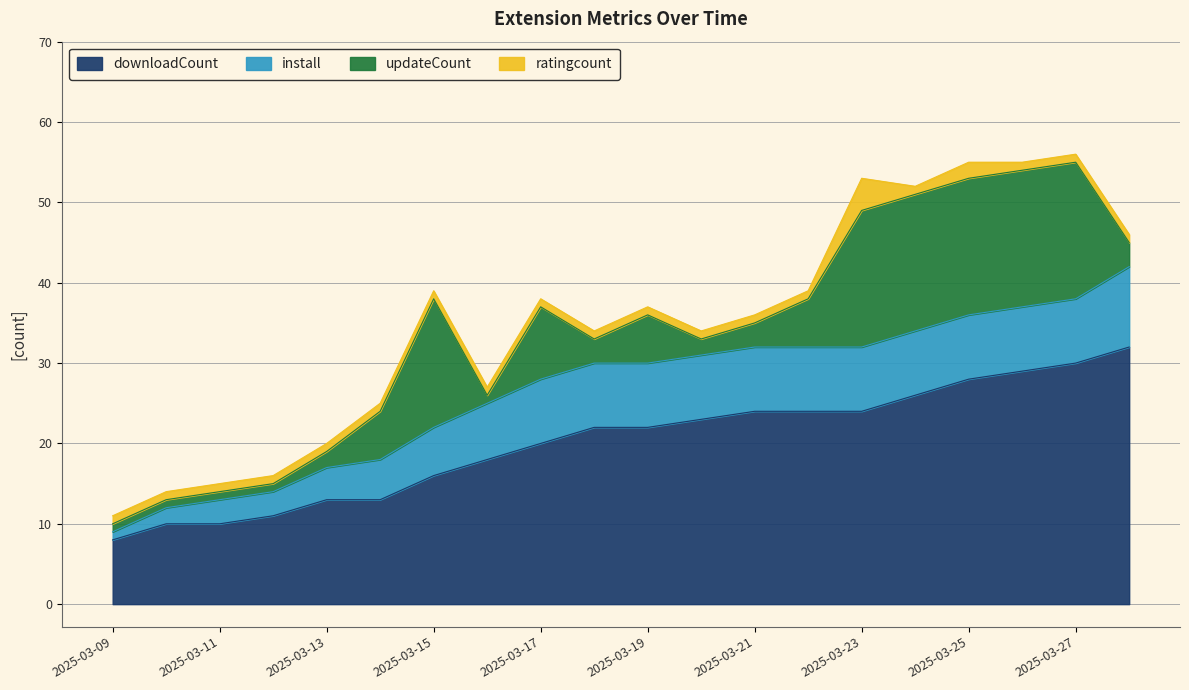

The downloadCount series shows 29 at 2025-03-26. True or false?

True